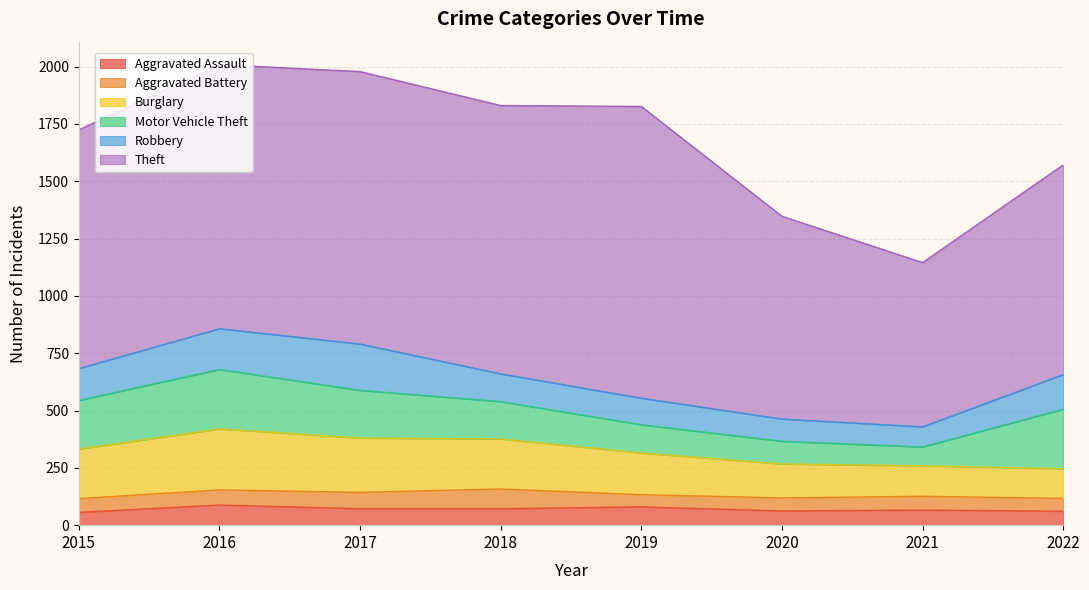

What is the average value of the Aggravated Battery series?

64